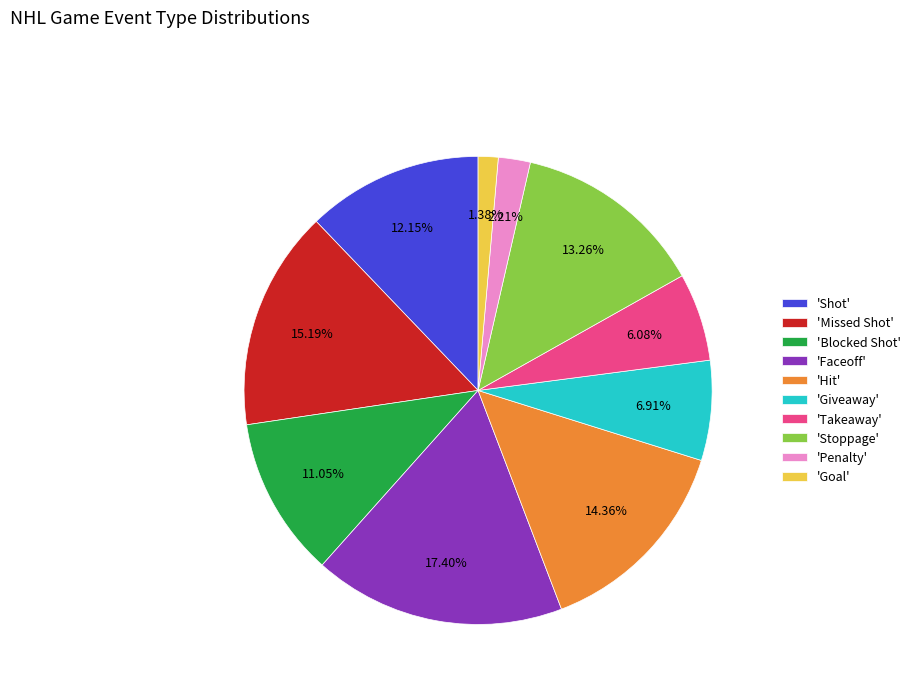

Count the number of slices in the pie.

10